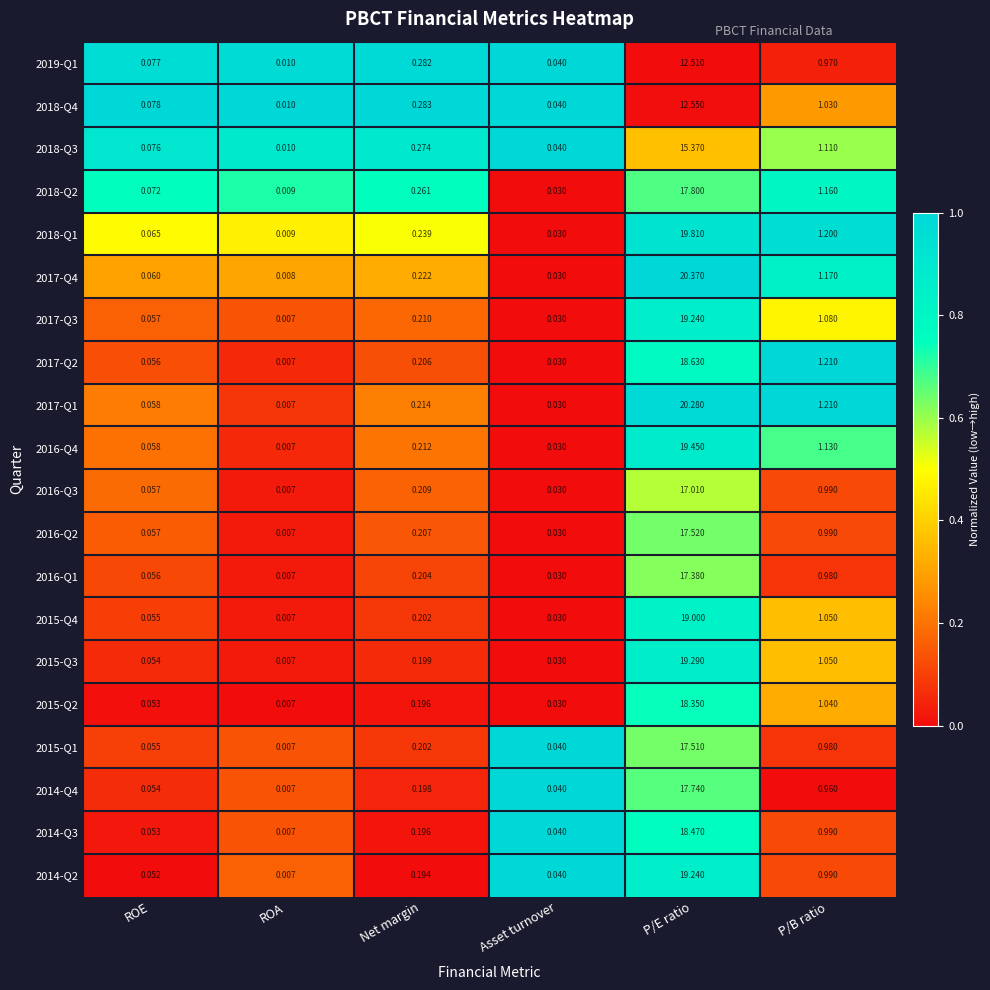

List the labels in order of 2019-Q1 value, largest first.

P/E ratio, P/B ratio, Net margin, ROE, Asset turnover, ROA